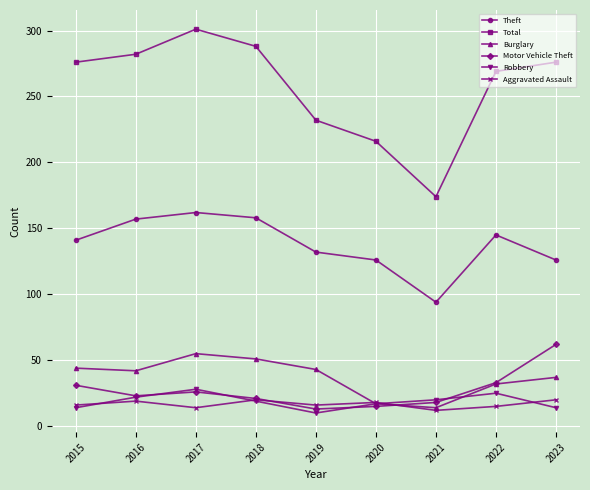

Read the Motor Vehicle Theft value at 2018.

21